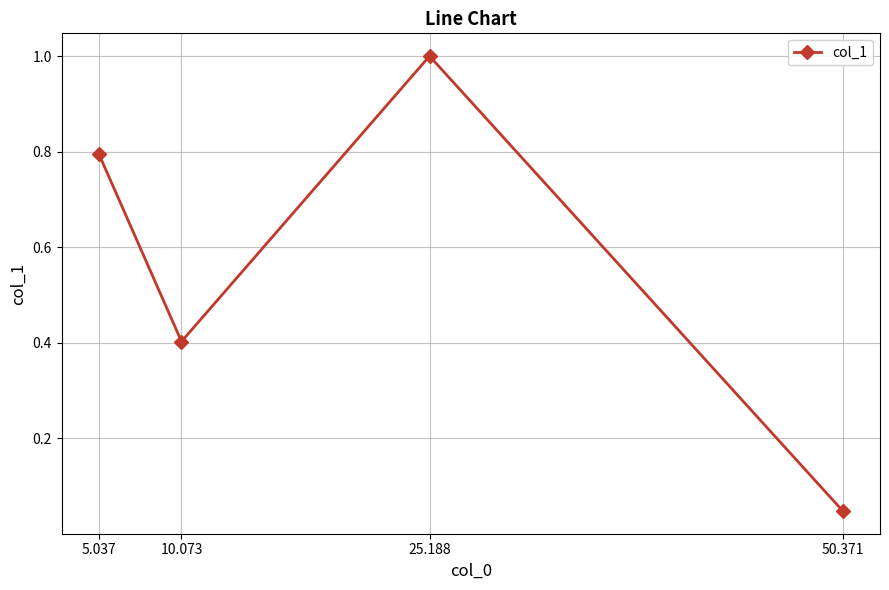

What position from the left is 50.371?

4